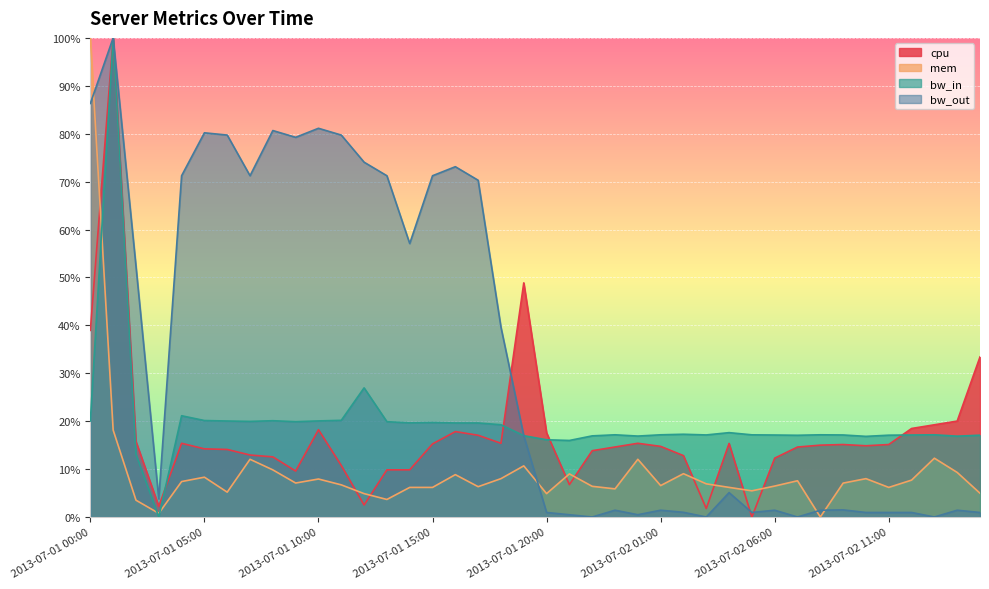

What is the label of the 17th point from the right?

2013-07-01 23:00